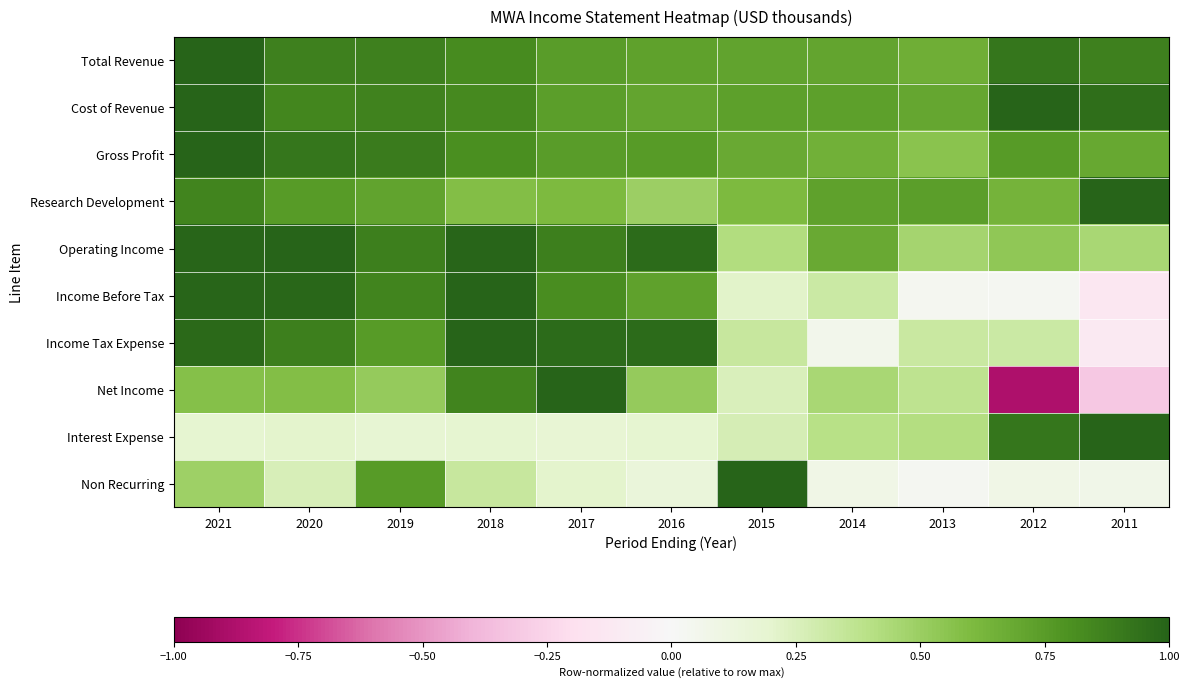

Reading left to right, transcribe all the data shown in this chart.

Total Revenue: 2021=1.0	2020=0.9	2019=0.9	2018=0.8	2017=0.7	2016=0.7	2015=0.7	2014=0.7	2013=0.7	2012=0.9	2011=0.9
Cost of Revenue: 2021=1.0	2020=0.8	2019=0.9	2018=0.8	2017=0.7	2016=0.7	2015=0.7	2014=0.7	2013=0.7	2012=1.0	2011=1.0
Gross Profit: 2021=1.0	2020=0.9	2019=0.9	2018=0.8	2017=0.7	2016=0.8	2015=0.7	2014=0.7	2013=0.6	2012=0.8	2011=0.7
Research Development: 2021=0.9	2020=0.8	2019=0.7	2018=0.6	2017=0.6	2016=0.5	2015=0.6	2014=0.7	2013=0.7	2012=0.6	2011=1.0
Operating Income: 2021=1.0	2020=1.0	2019=0.9	2018=1.0	2017=0.9	2016=1.0	2015=0.4	2014=0.7	2013=0.5	2012=0.5	2011=0.5
Income Before Tax: 2021=1.0	2020=1.0	2019=0.9	2018=1.0	2017=0.8	2016=0.7	2015=0.2	2014=0.3	2013=0.0	2012=0.0	2011=-0.1
Income Tax Expense: 2021=1.0	2020=0.9	2019=0.8	2018=1.0	2017=1.0	2016=1.0	2015=0.3	2014=0.1	2013=0.3	2012=0.3	2011=-0.1
Net Income: 2021=0.6	2020=0.6	2019=0.5	2018=0.9	2017=1.0	2016=0.5	2015=0.3	2014=0.5	2013=0.4	2012=-0.9	2011=-0.3
Interest Expense: 2021=0.2	2020=0.2	2019=0.2	2018=0.2	2017=0.2	2016=0.2	2015=0.3	2014=0.4	2013=0.4	2012=0.9	2011=1.0
Non Recurring: 2021=0.5	2020=0.3	2019=0.8	2018=0.3	2017=0.2	2016=0.1	2015=1.0	2014=0.1	2013=0.0	2012=0.1	2011=0.1